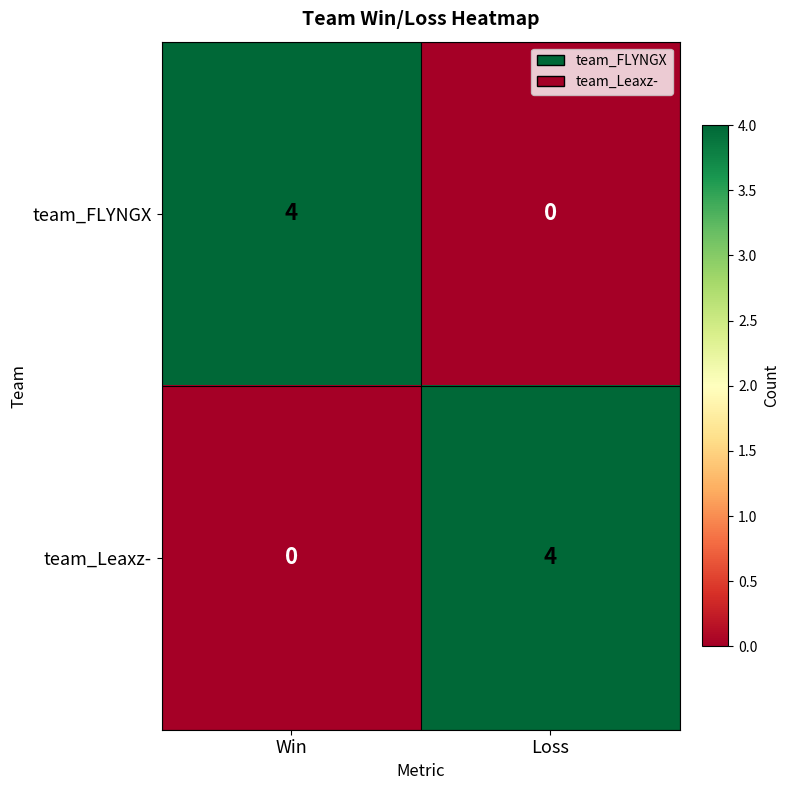

The value of team_Leaxz- at Win is -2. True or false?

False